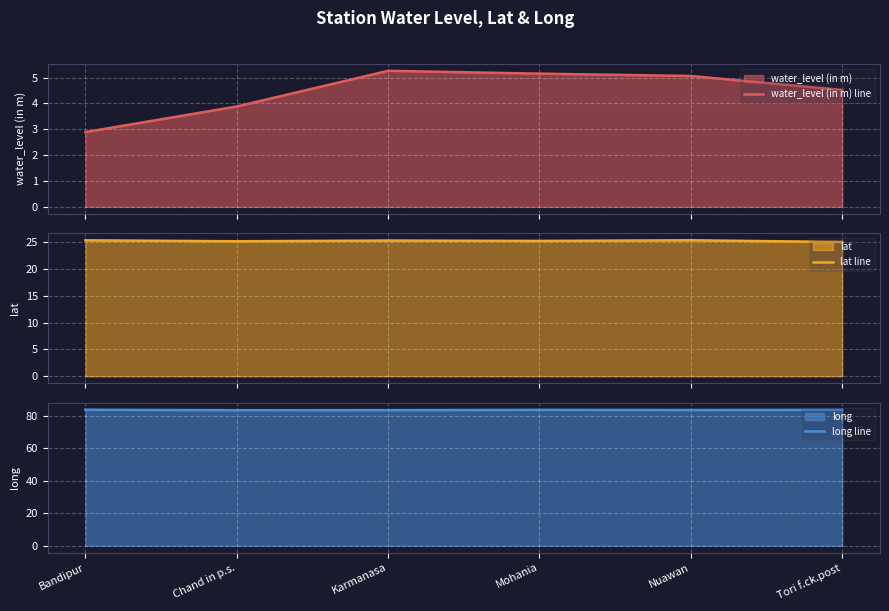

What is the minimum value shown in the chart?

2.9